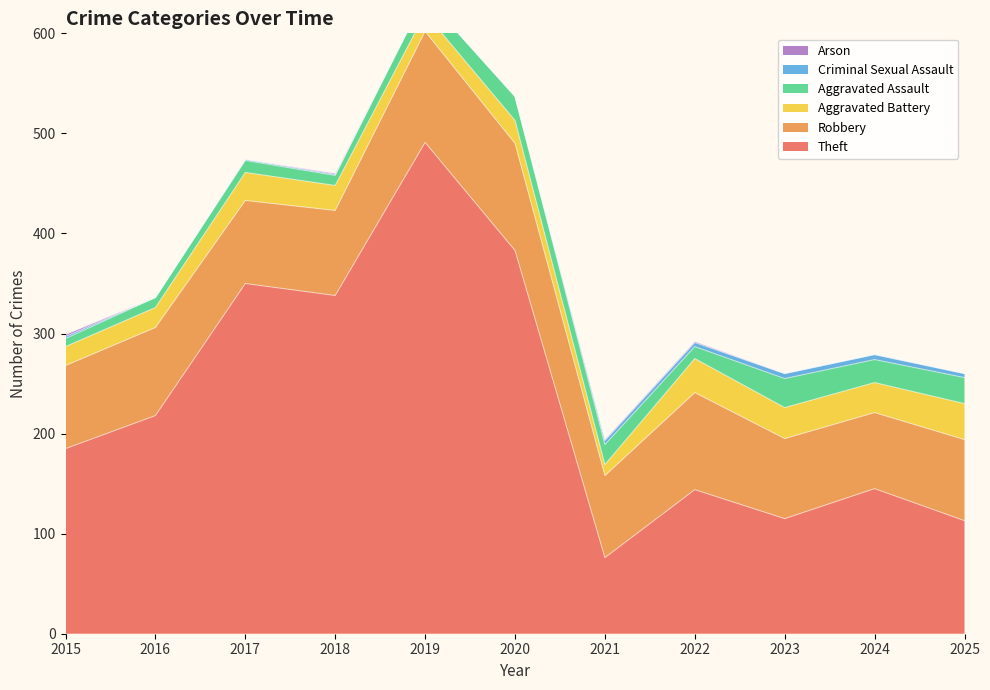

What is the difference between the highest and lowest values at 2015?

183